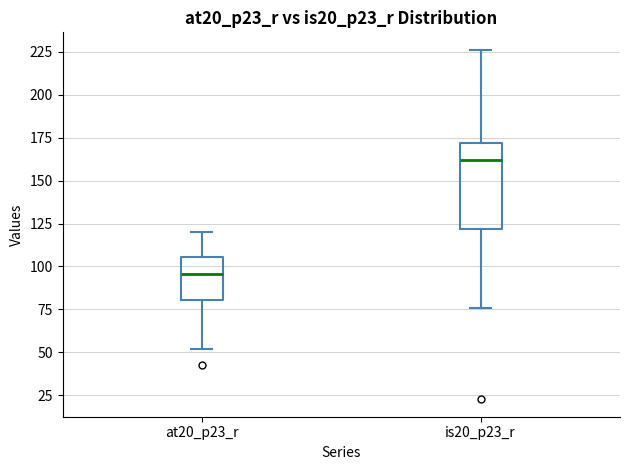

Reading left to right, transcribe this box plot: for each box, give where its median line is, the range the box spans, and where its two whiskers end, as read against the y-axis. The values are not printed on the chart, so give them approximately, as read against the axis.

at20_p23_r: median 95, box 80 to 105, whiskers 50 to 120
is20_p23_r: median 160, box 120 to 170, whiskers 75 to 225